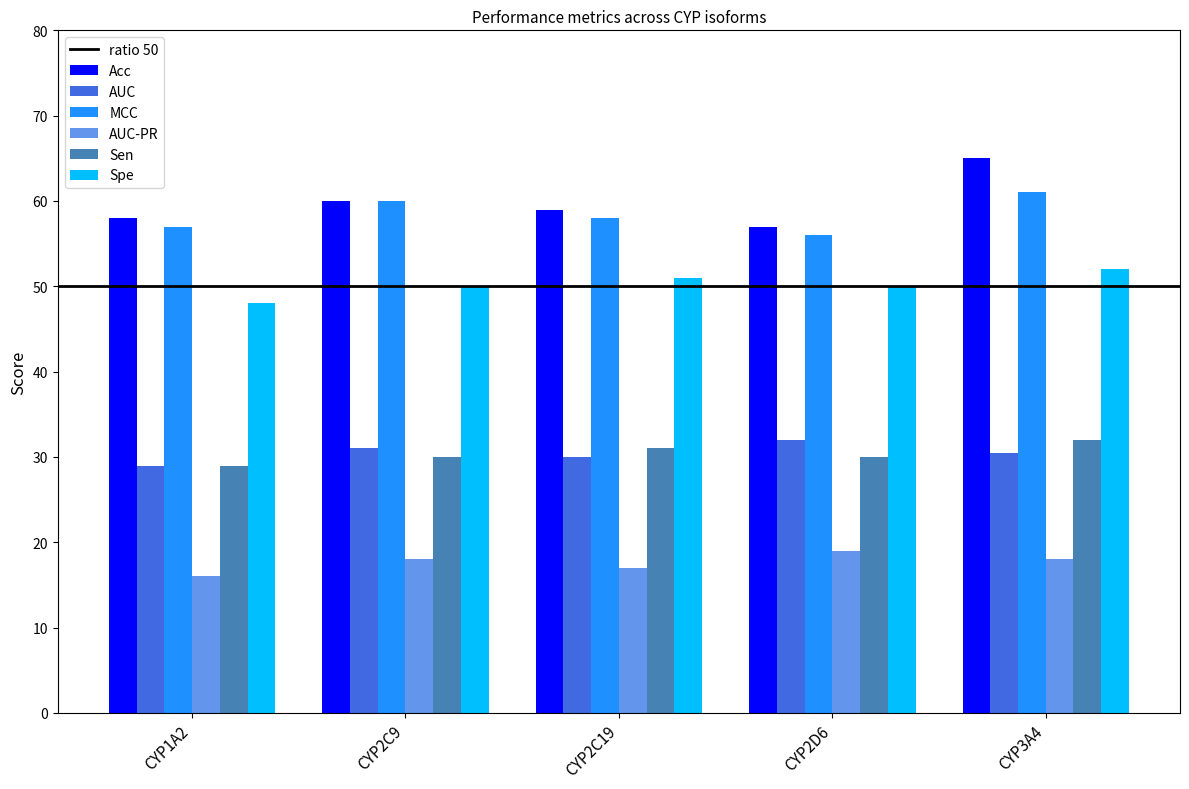

How many bars are there in total?

30